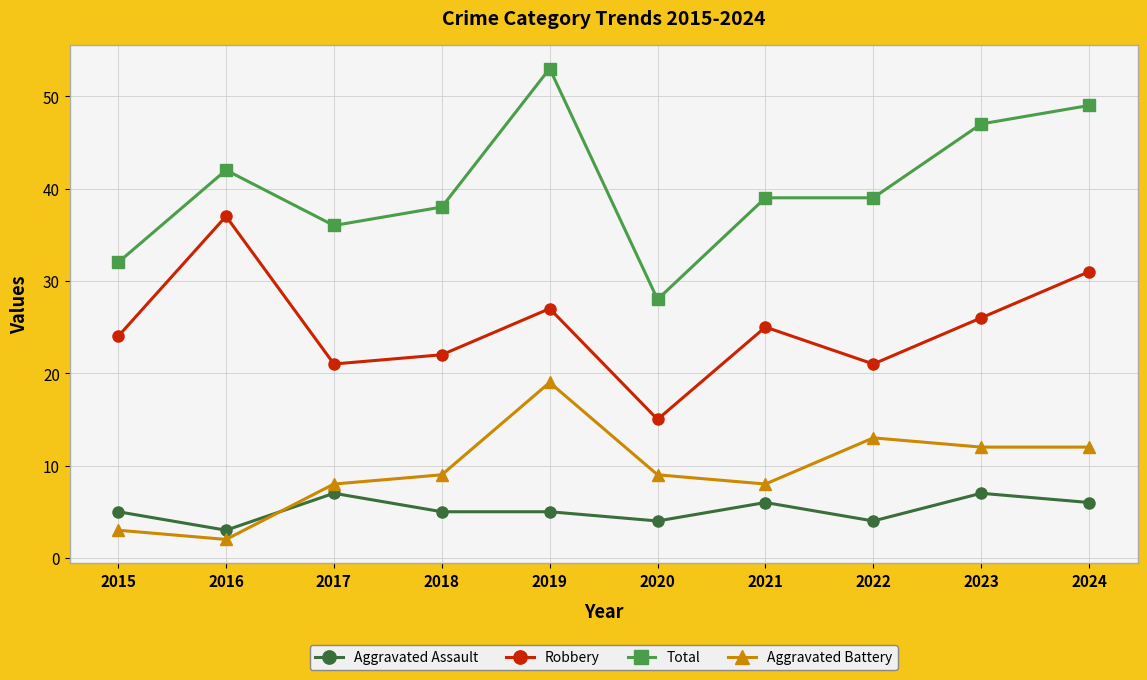

Which series has the largest range (max minus min)?

Total